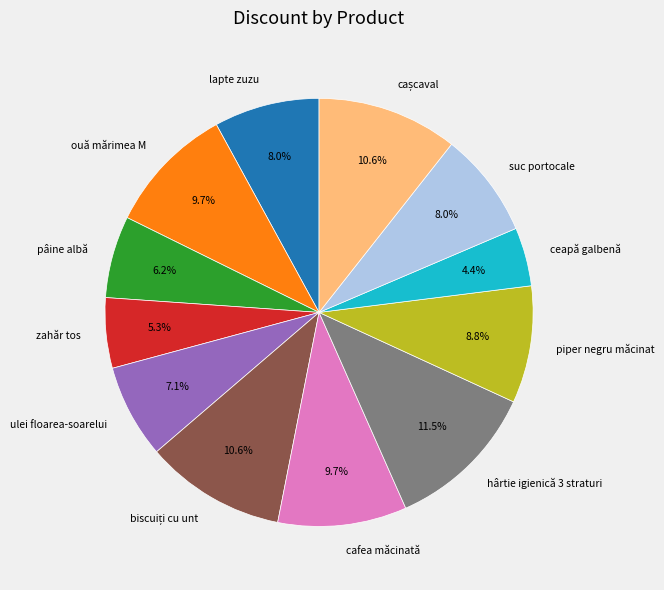

To the nearest percent, what portion does lapte zuzu represent?

8%